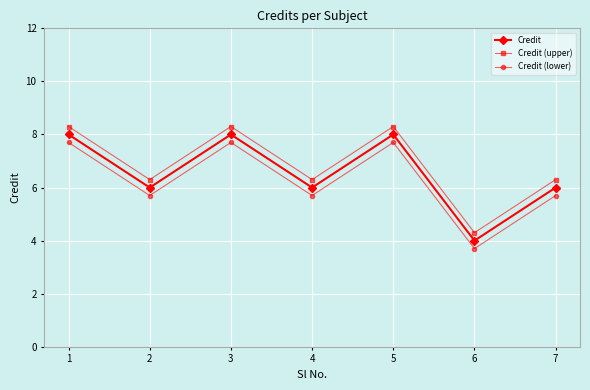

True or false: Credit (lower) and Credit (upper) cross at least once.

False